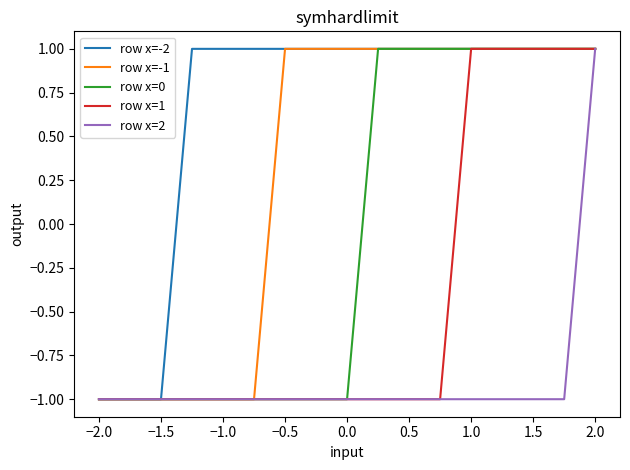

Rank the series by their average value, from lowest to highest.

row x=2, row x=1, row x=0, row x=-1, row x=-2